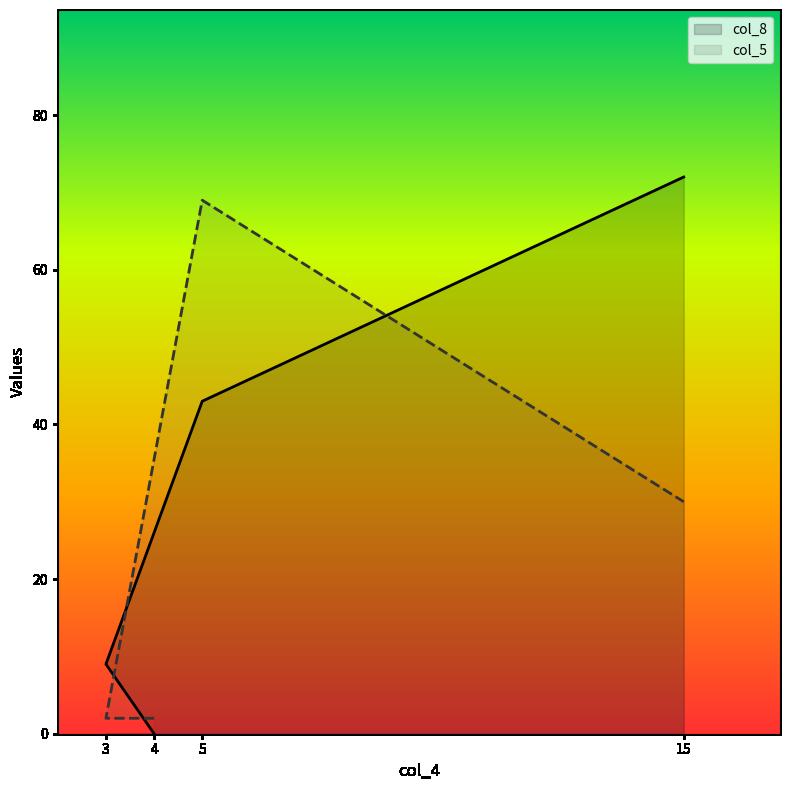

The col_5 series shows 30 at 15. True or false?

True